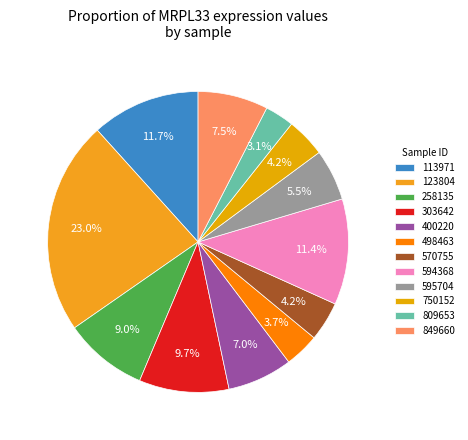

Does 750152 represent more than half of the total?

No